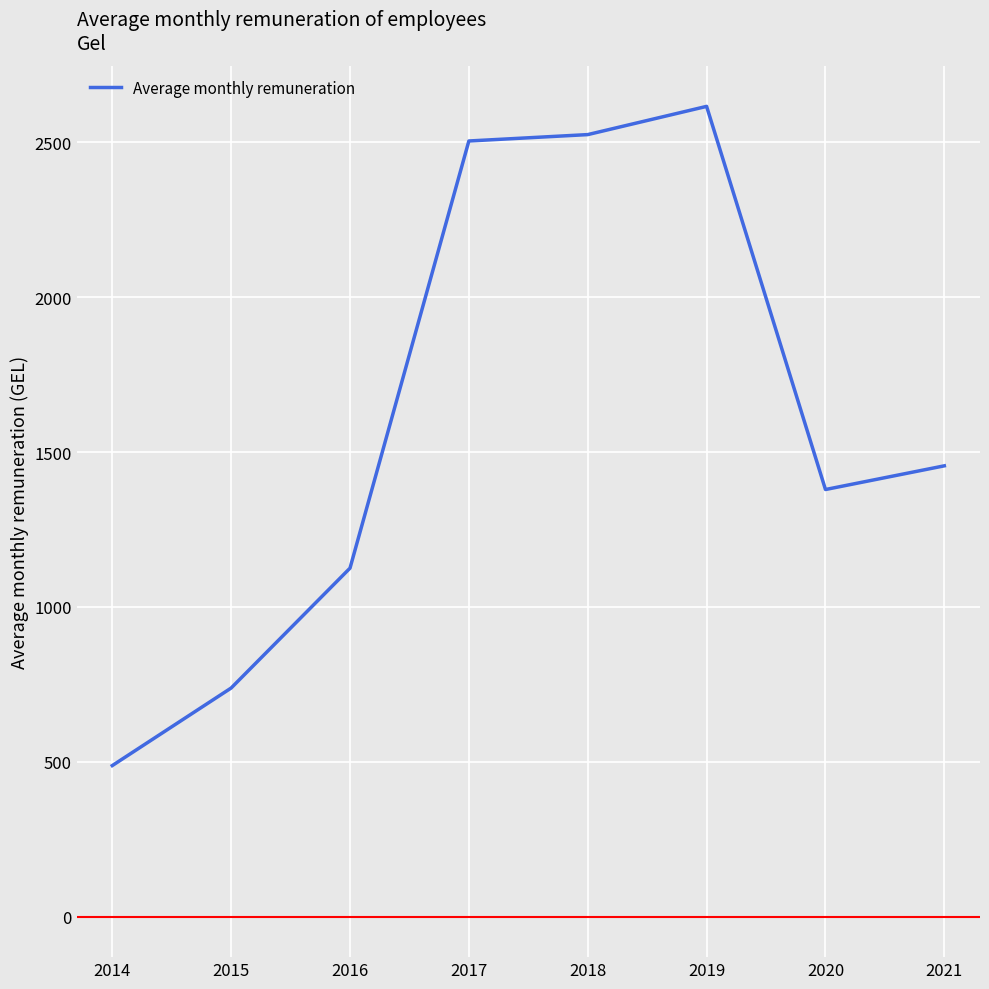

How many values are below 1455?

4